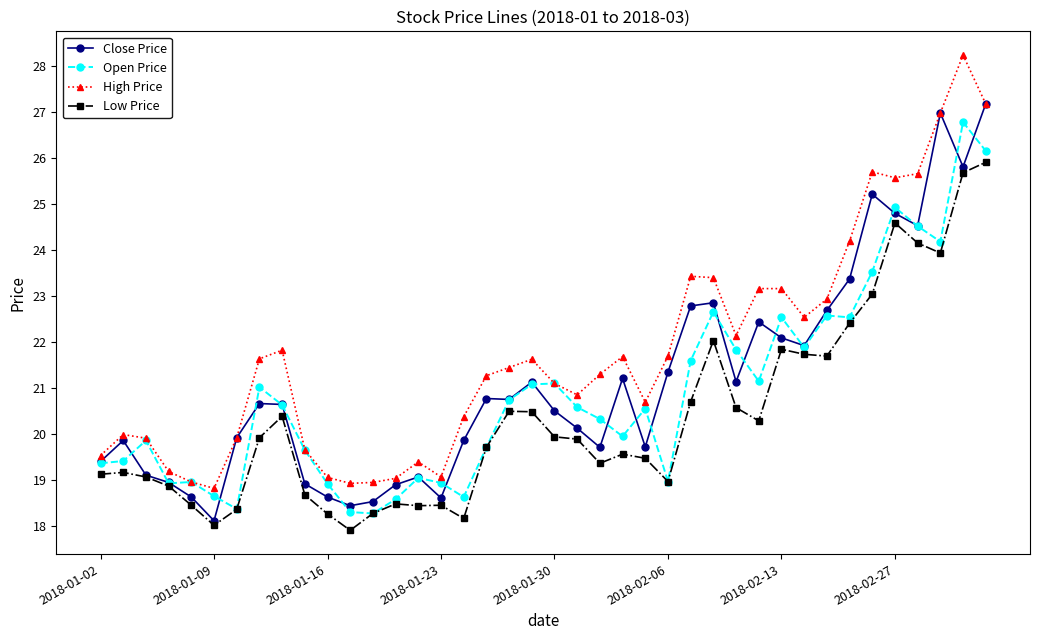

What is the value of the High Price point at the 31st from the left?

23.2